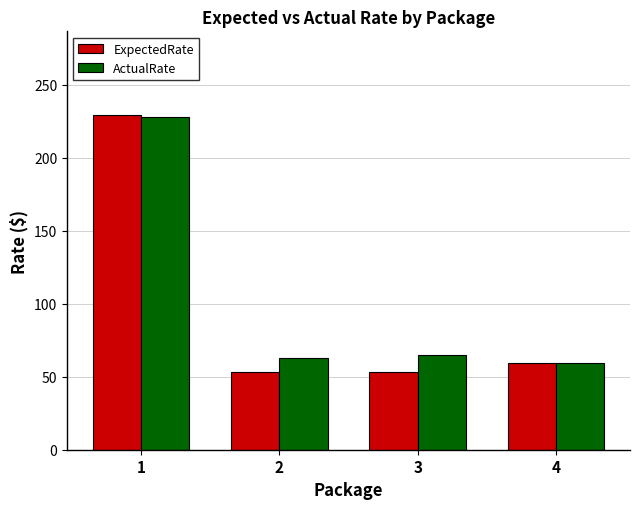

Which category has the highest value in the ExpectedRate series?

1